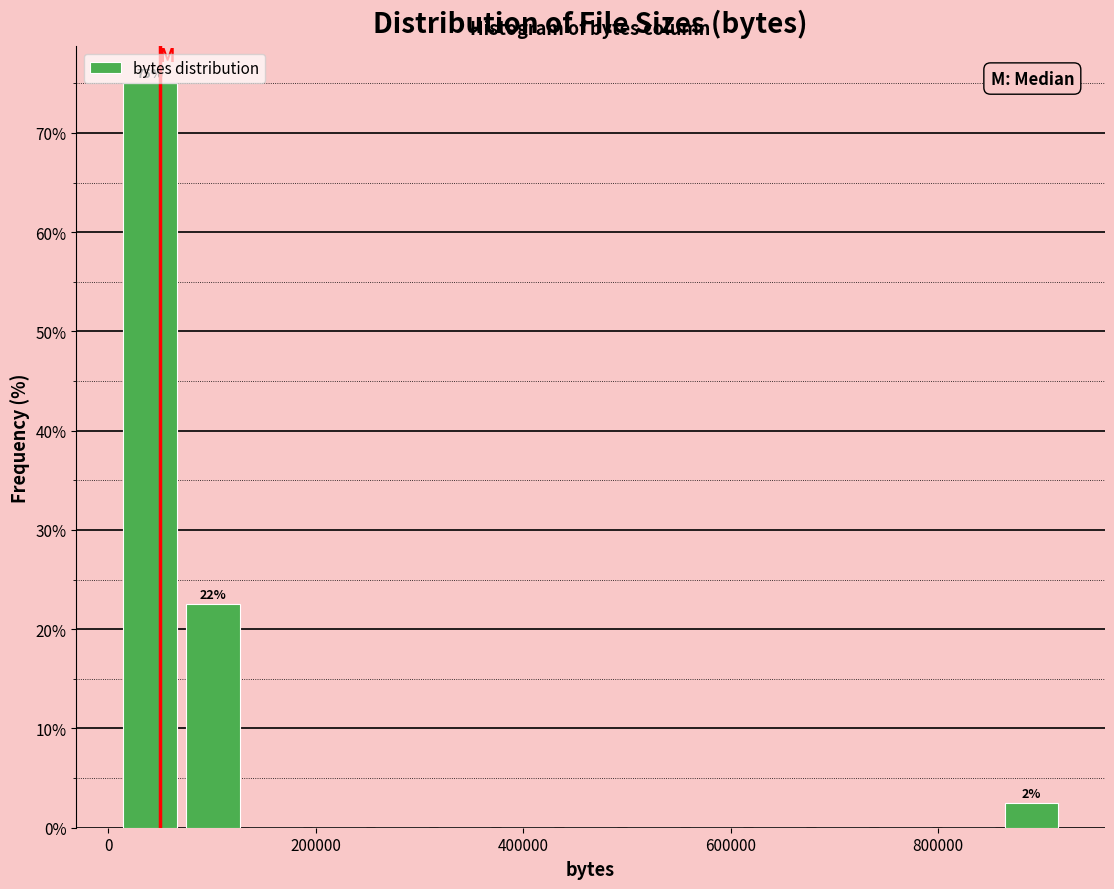

Read against the x-axis, roughly where is the centre of the tallest bar?

40000